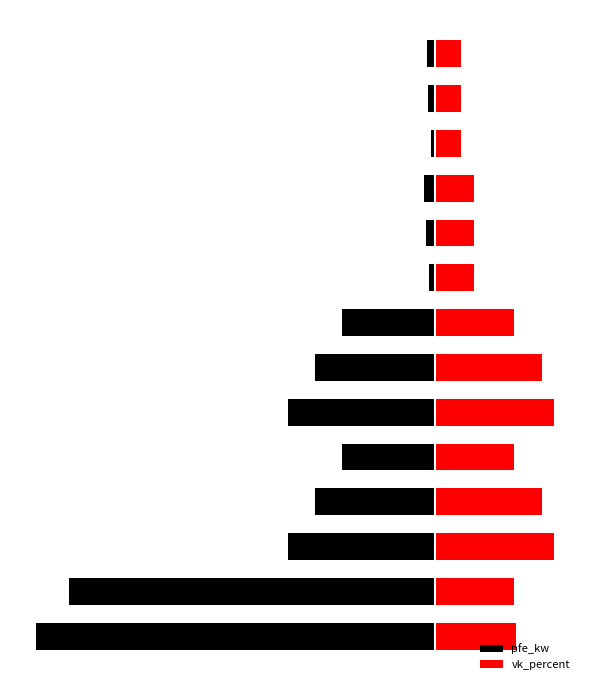

Reading left to right, list all the values displayed in this chart.

pfe_kw: 0=-60.0	1=-55.0	2=-22.0	3=-18.0	4=-14.0	5=-22.0	6=-18.0	7=-14.0	8=-0.8	9=-1.4	10=-1.6	11=-0.6	12=-0.9	13=-1.2
vk_percent: 0=12.2	1=12.0	2=18.0	3=16.2	4=12.0	5=18.0	6=16.2	7=12.0	8=6.0	9=6.0	10=6.0	11=4.0	12=4.0	13=4.0